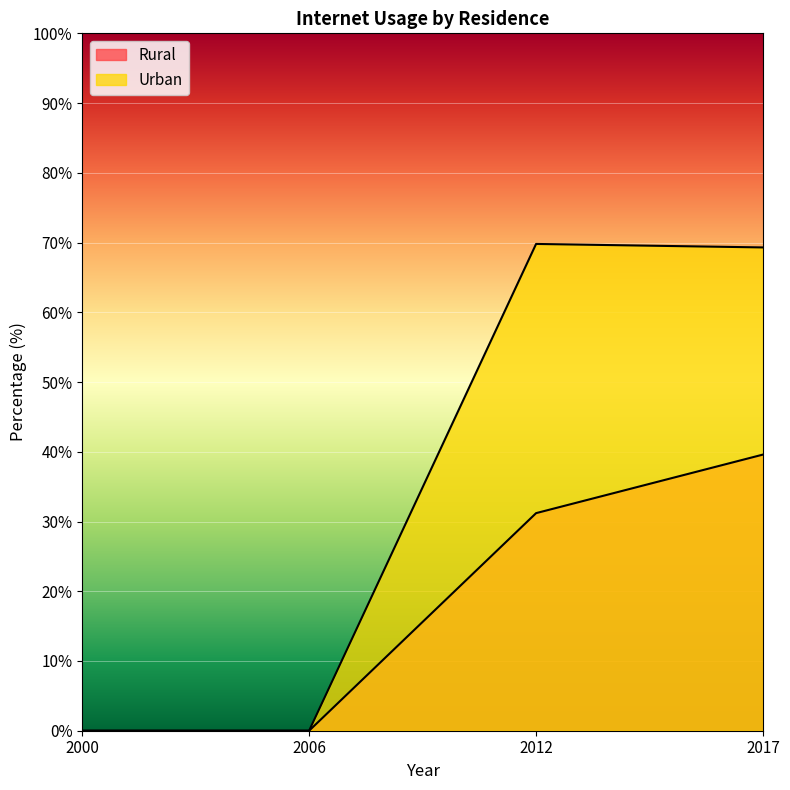

True or false: Rural and Urban cross at least once.

False